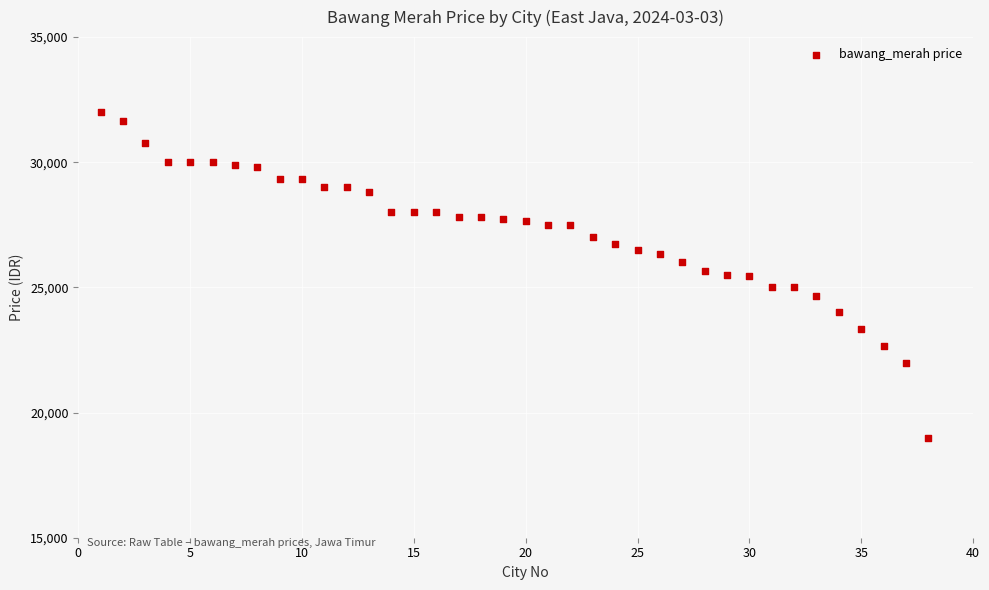

What is the range of Y values (max minus min)?

13000